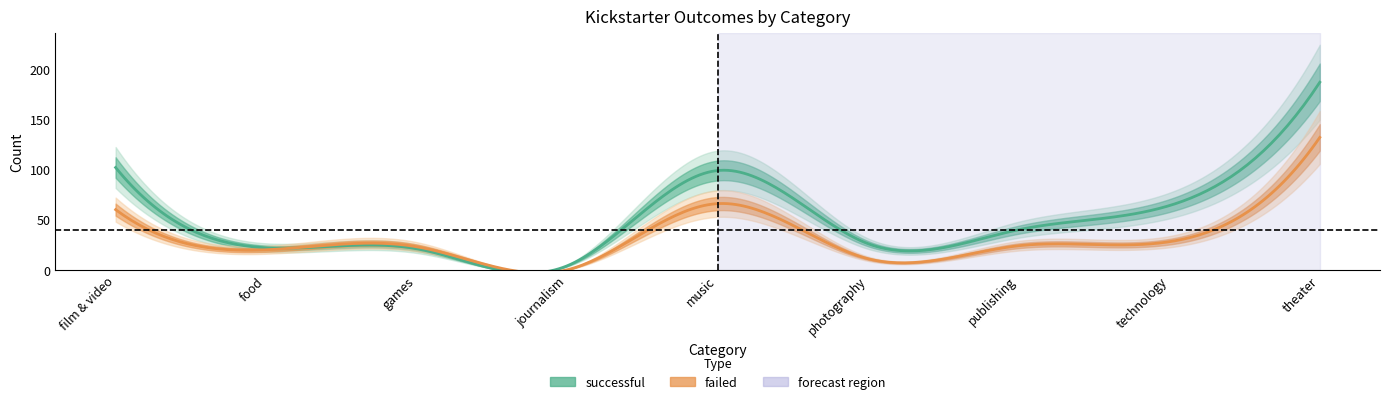

Which label corresponds to the smallest value in the chart?

journalism